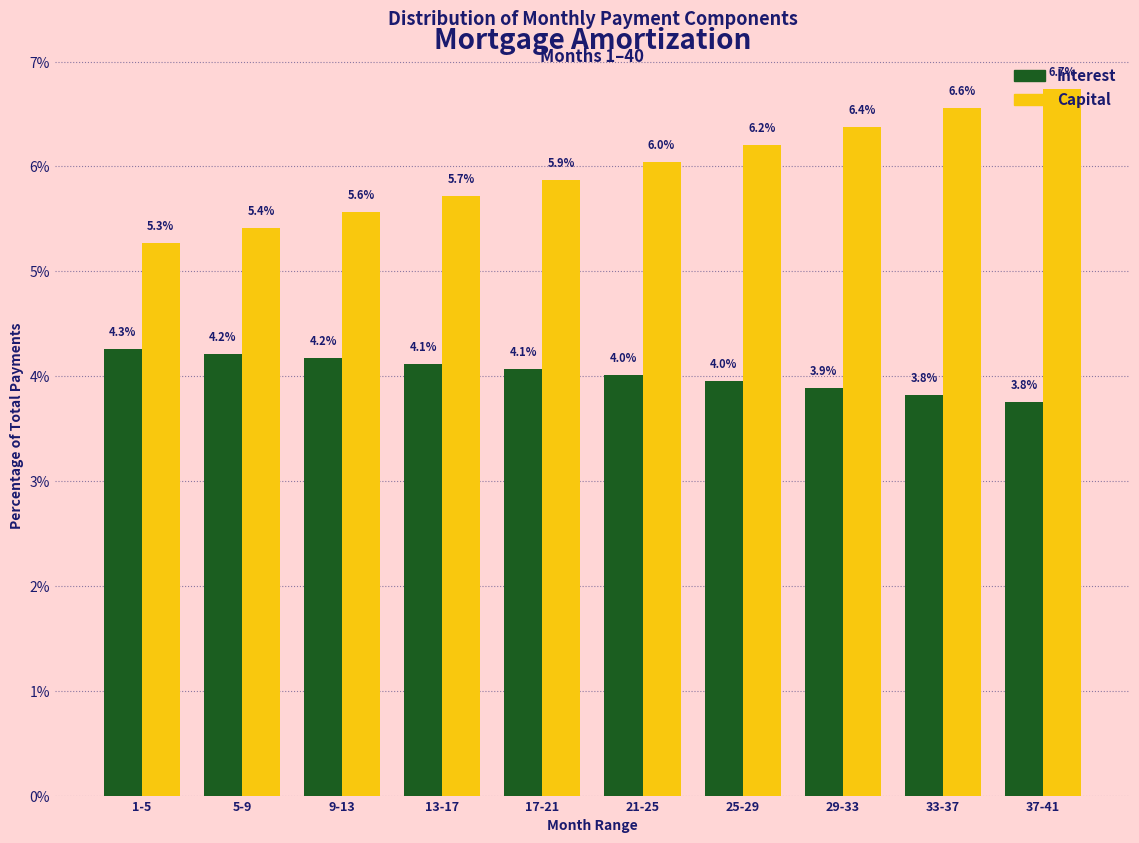

What is the total value across all series at 5-9?

9.6